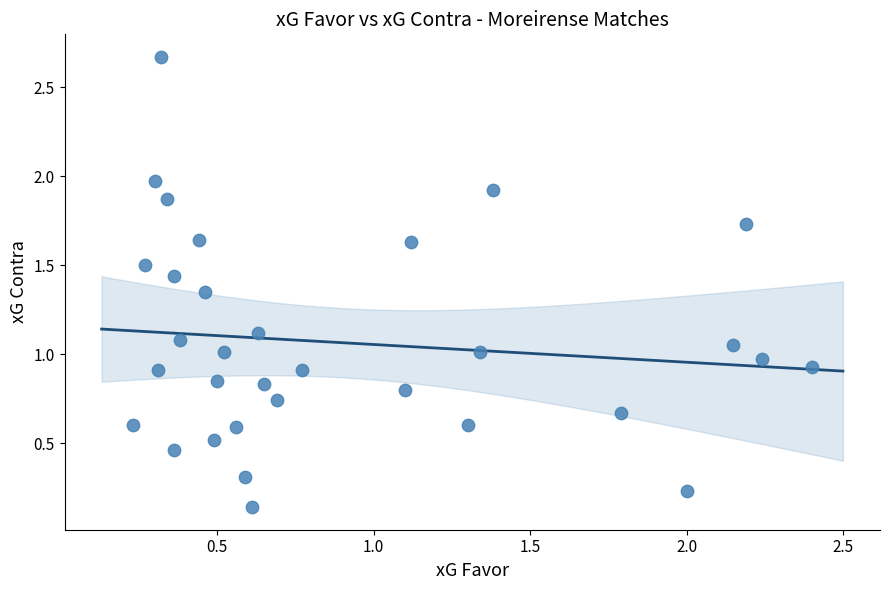

What is the range of X values (max minus min)?

2.2